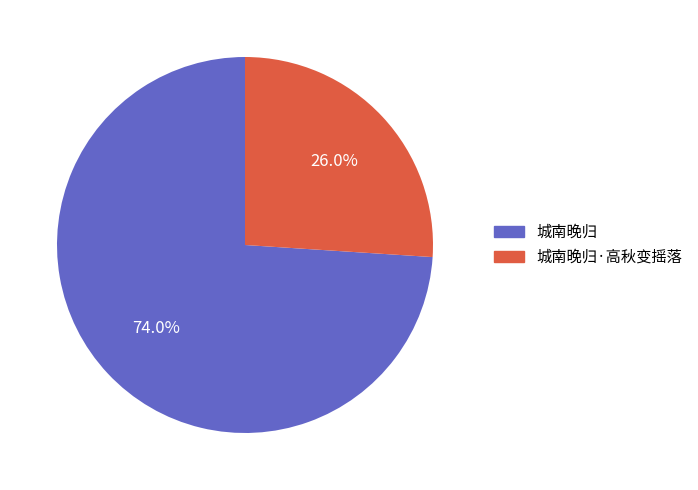

Does any single category account for the majority?

Yes